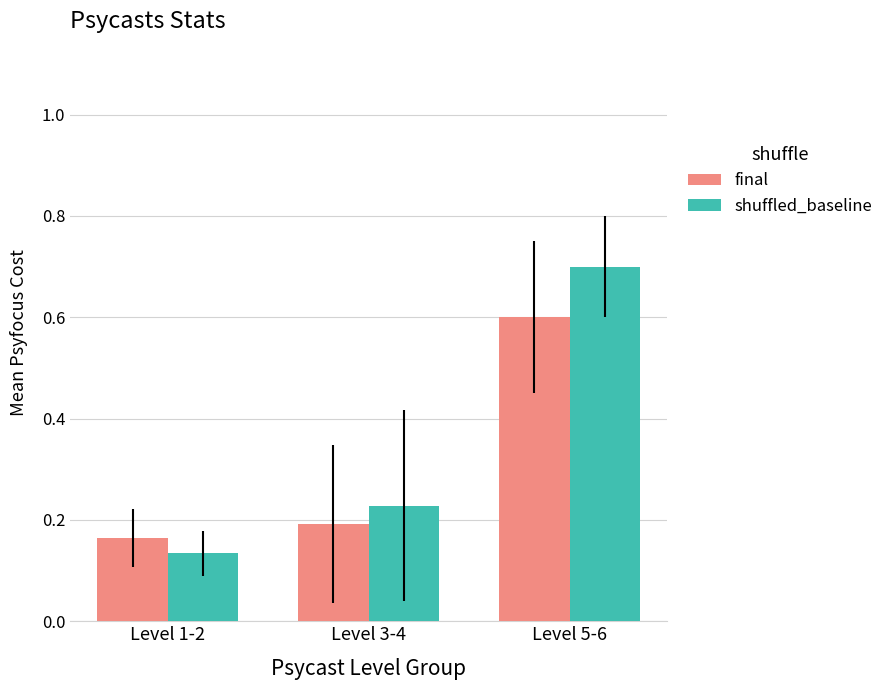

Rank the series at Level 1-2 from lowest to highest value.

shuffled_baseline, final